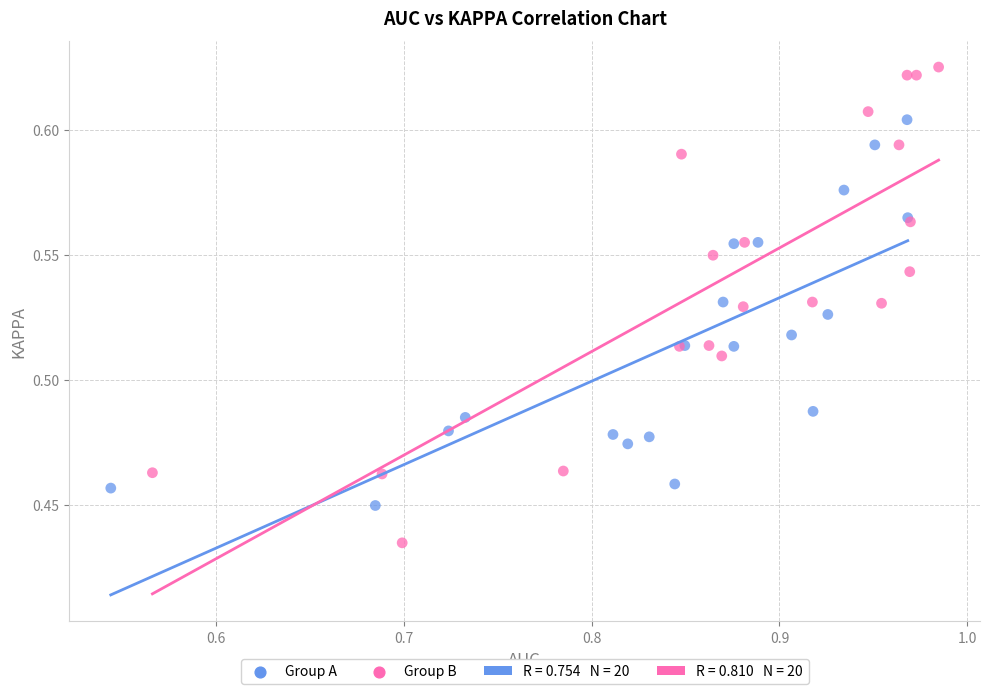

Which series contains the lowest Y value?

Group B